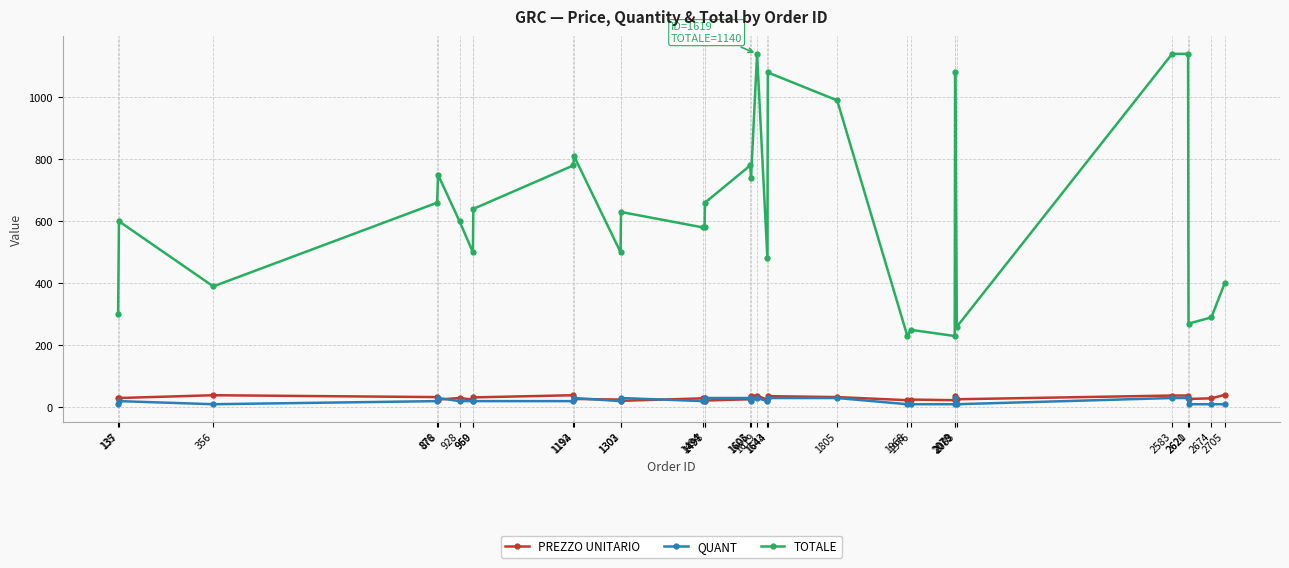

How many lines are shown in the chart?

3